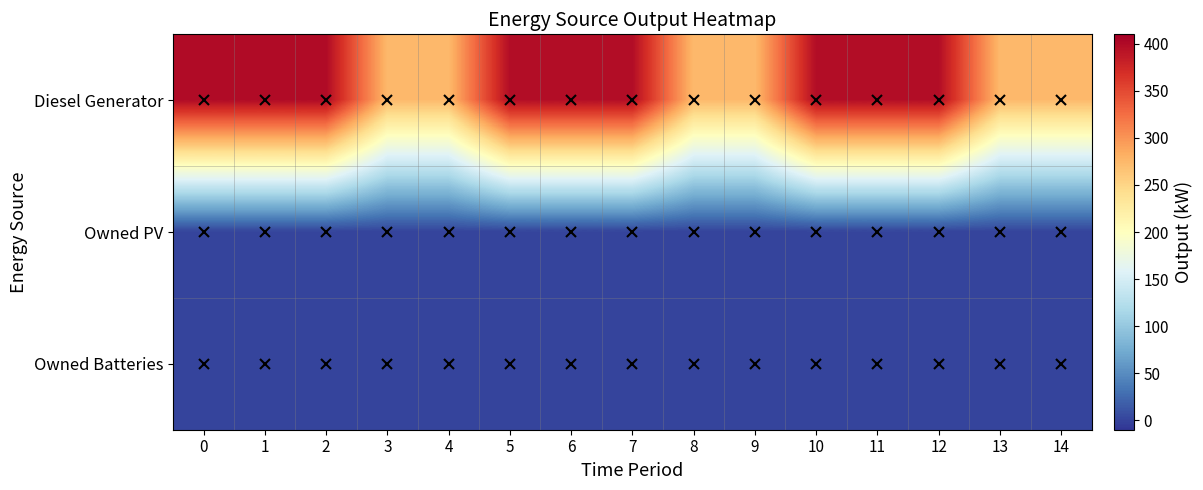

Reading right to left, extract all data points from this chart.

Diesel Generator: 14=274	13=274	12=398	11=398	10=398	9=274	8=274	7=398	6=398	5=398	4=274	3=274	2=400	1=400	0=400
Owned PV: 14=0	13=0	12=0	11=0	10=0	9=0	8=0	7=0	6=0	5=0	4=0	3=0	2=0	1=0	0=0
Owned Batteries: 14=0	13=0	12=0	11=0	10=0	9=0	8=0	7=0	6=0	5=0	4=0	3=0	2=0	1=0	0=0